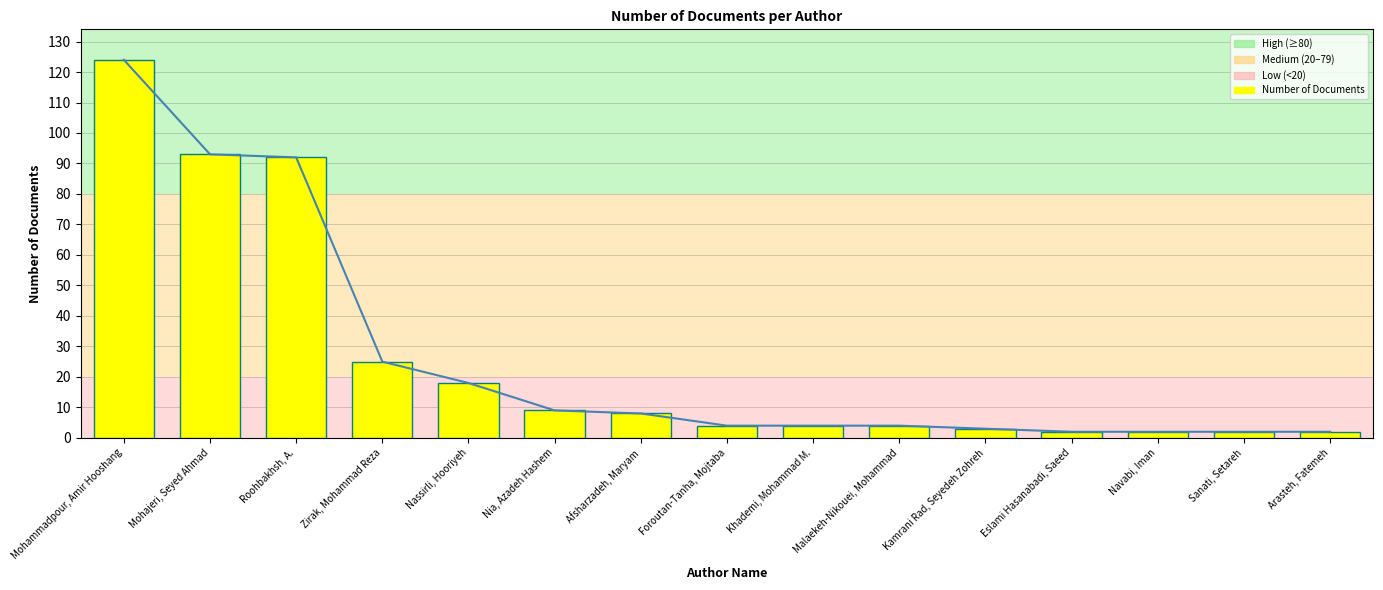

Which series changed the most between Mohajeri, Seyed Ahmad and Foroutan-Tanha, Mojtaba?

Trend